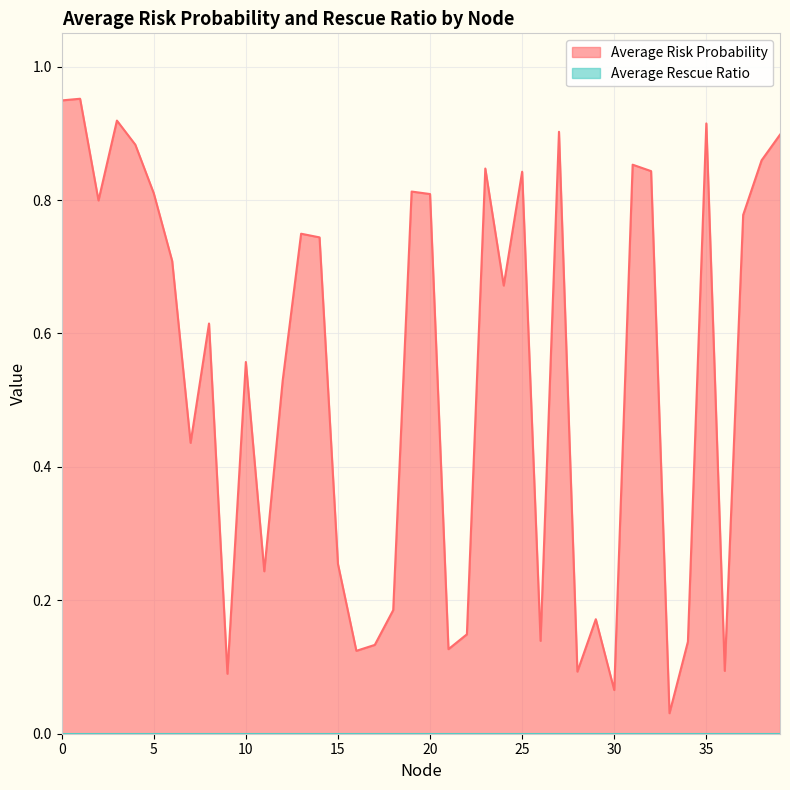

What is the difference between the maximum and minimum values?

0.9